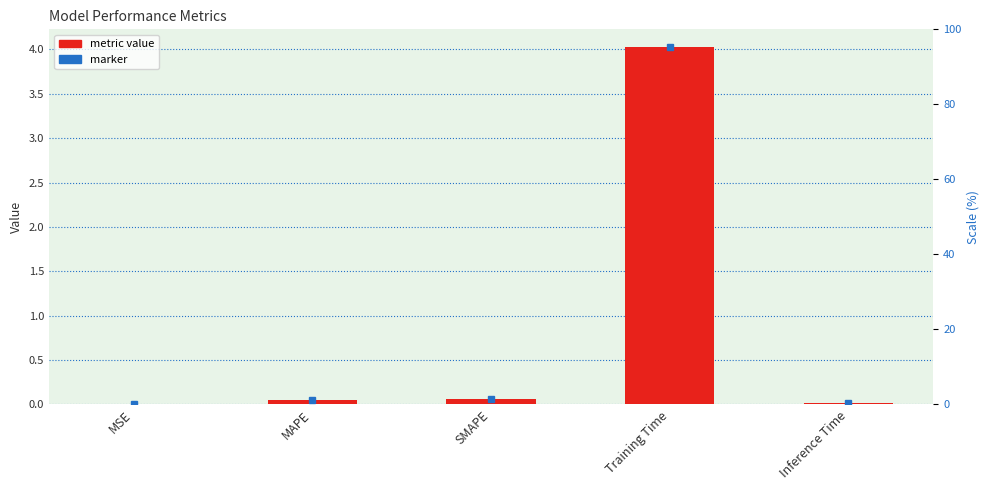

Between Training Time and SMAPE, which is larger?

Training Time